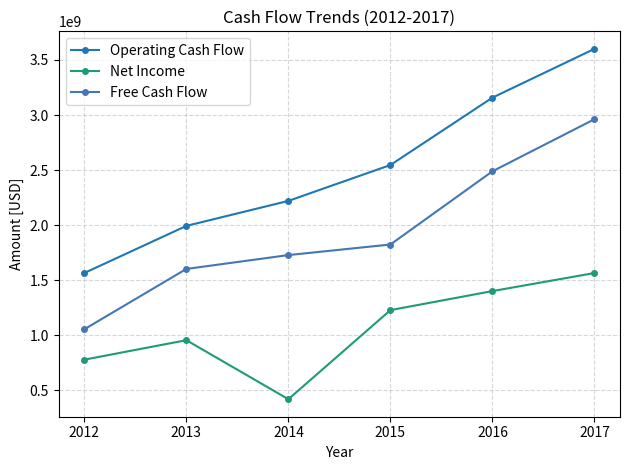

How many data points in Free Cash Flow are less than 1824000000?

3